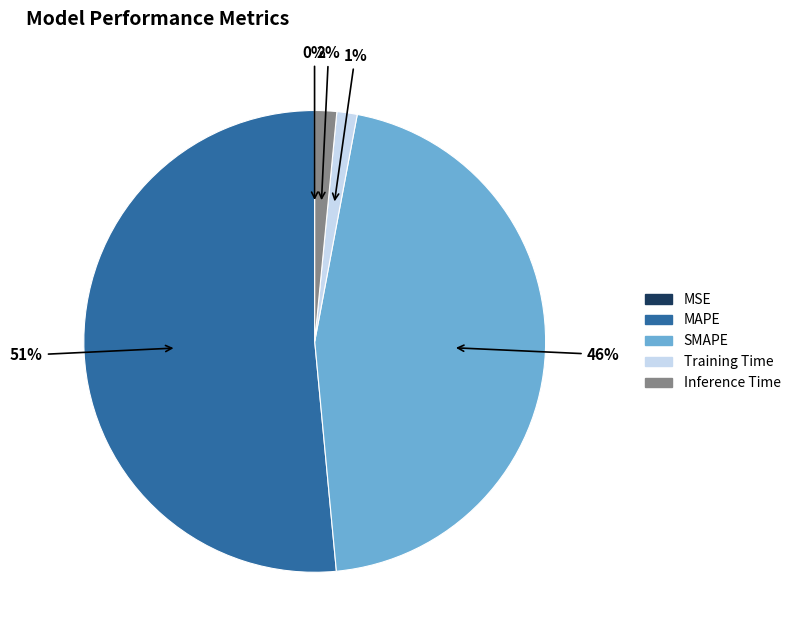

To the nearest percent, what is the average slice percentage?

20%